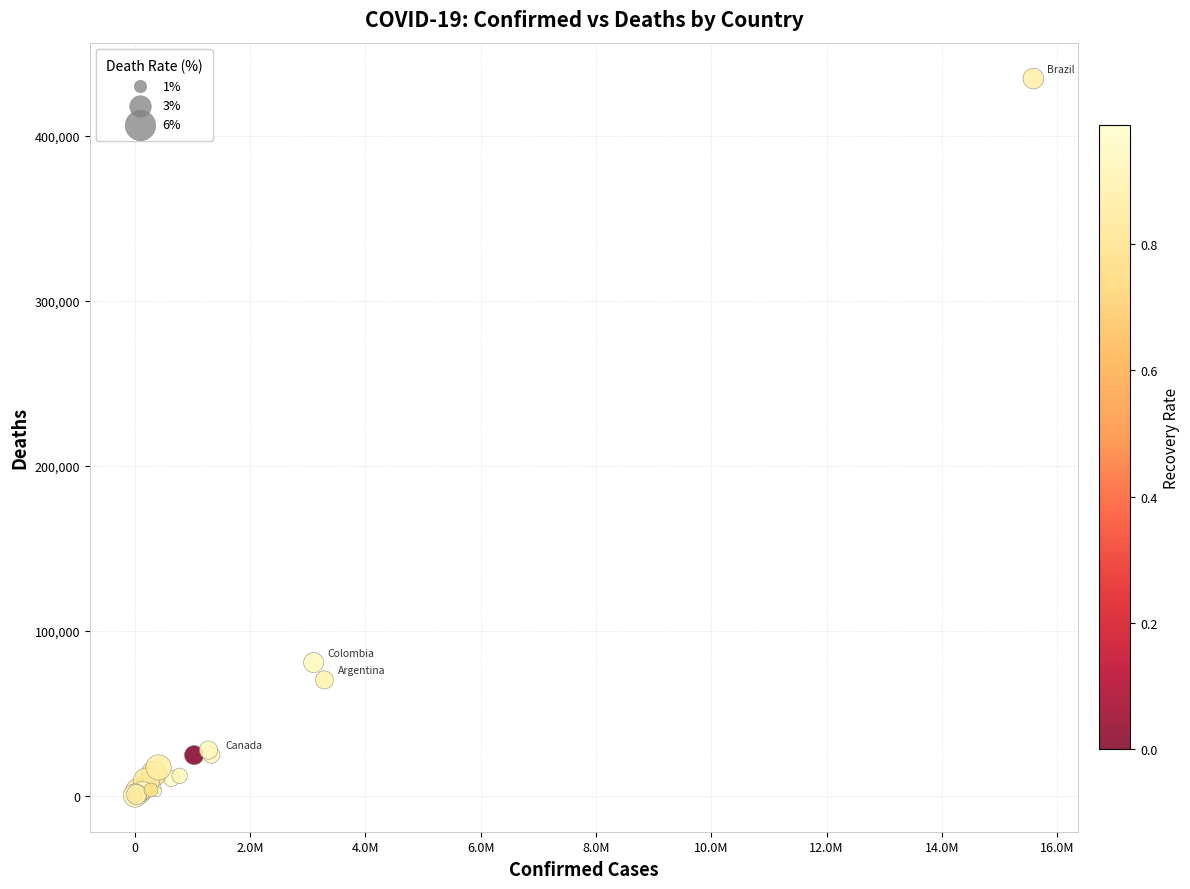

What Y value in the scatter plot is closest to 217358?

80780